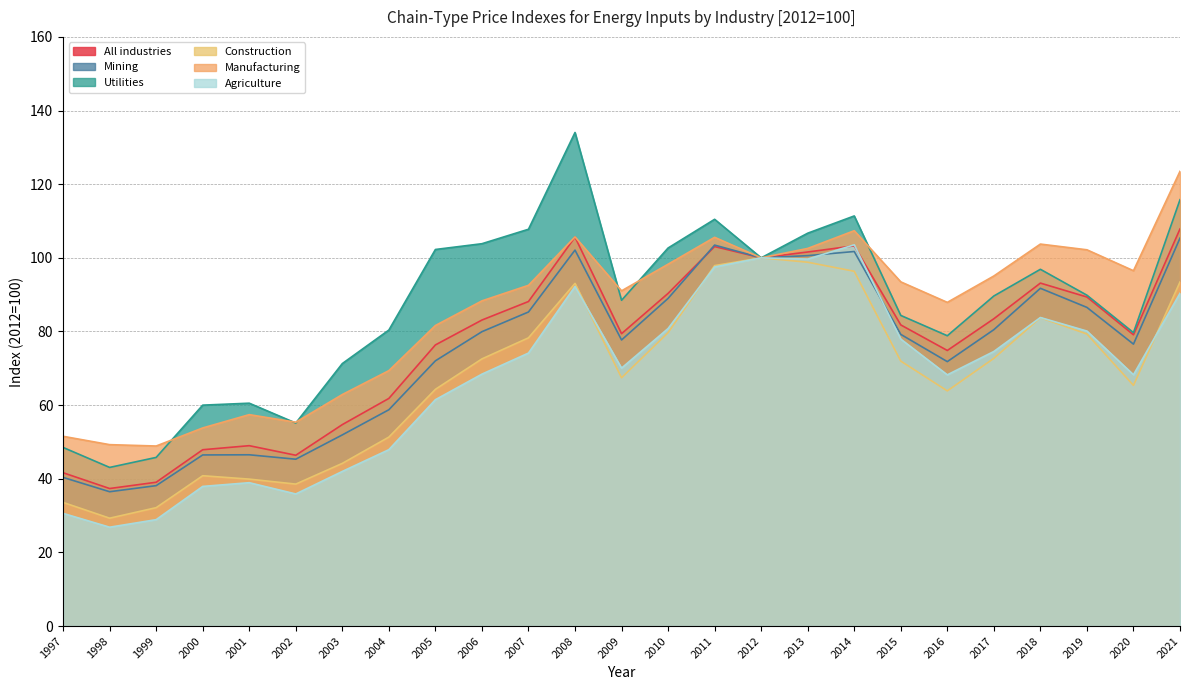

What is the average value of the Utilities series?

86.7